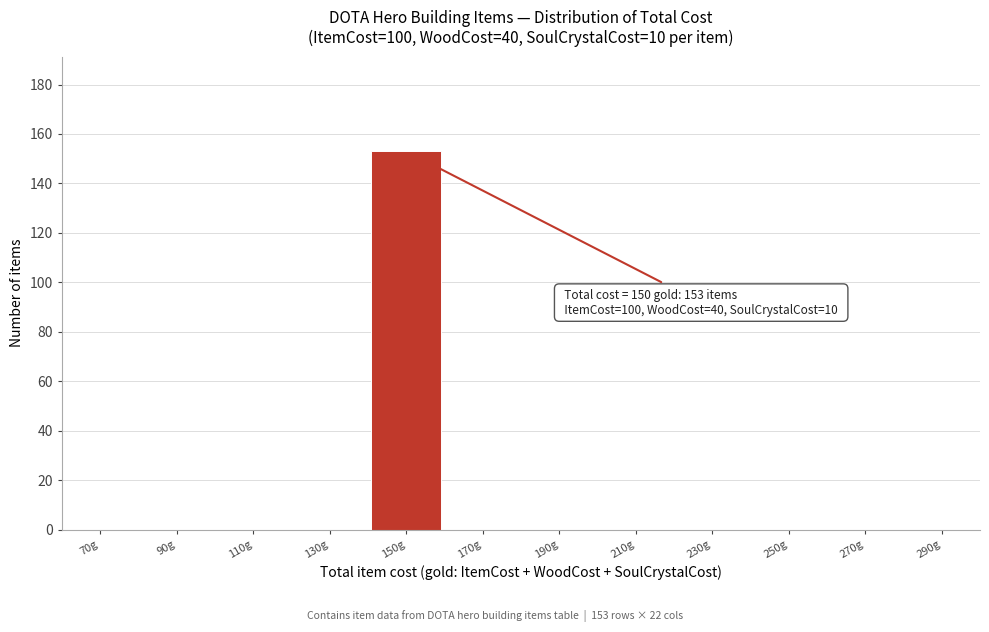

Reading left to right, list all the values displayed in this chart.

70g=0	90g=0	110g=0	130g=0	150g=153	170g=0	190g=0	210g=0	230g=0	250g=0	270g=0	290g=0